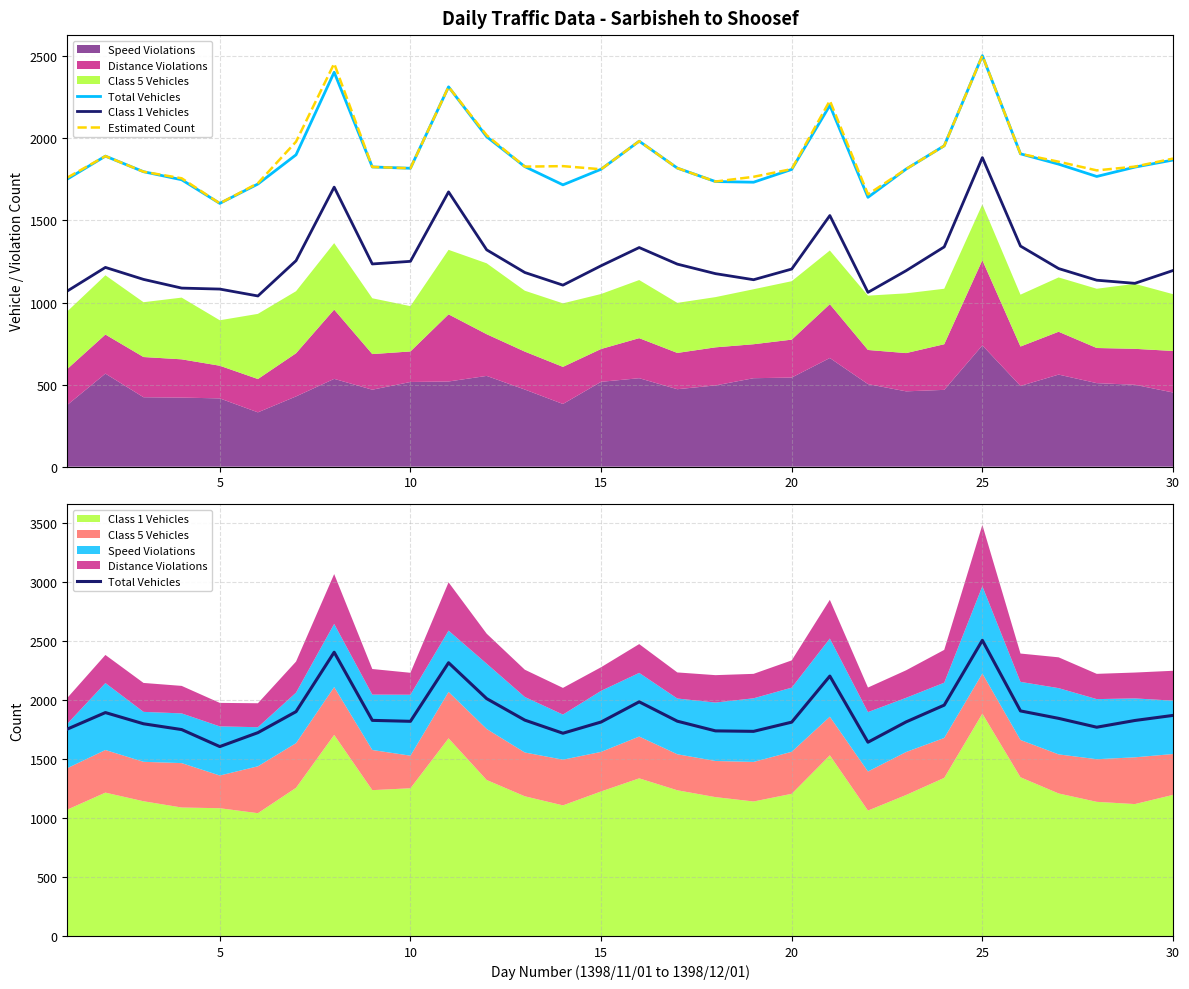

Which series has the largest total across all categories?

Estimated Count